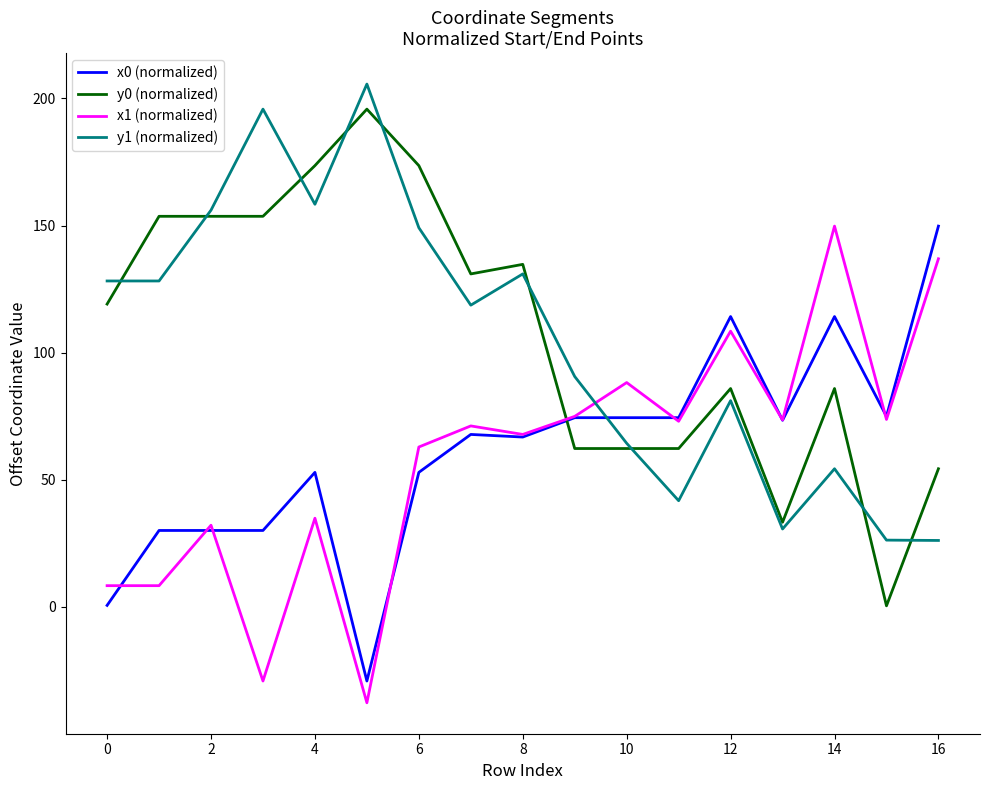

True or false: y0 (normalized) and x0 (normalized) cross at least once.

True